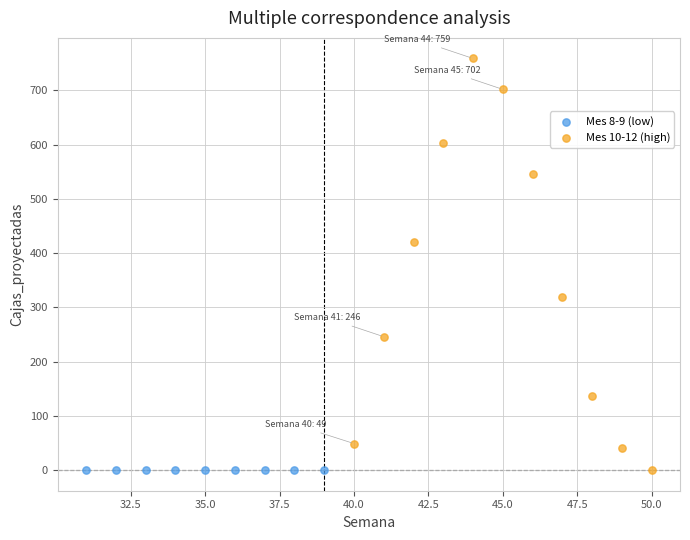

Which series contains the highest Y value?

Mes 10-12 (high)